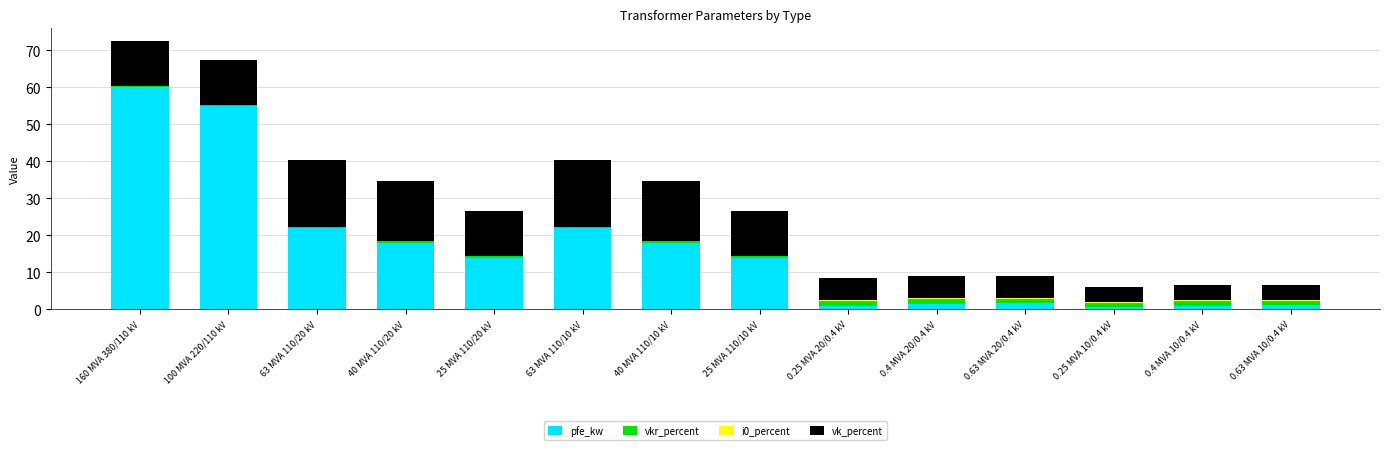

What is the sum of all pfe_kw values?

229.5